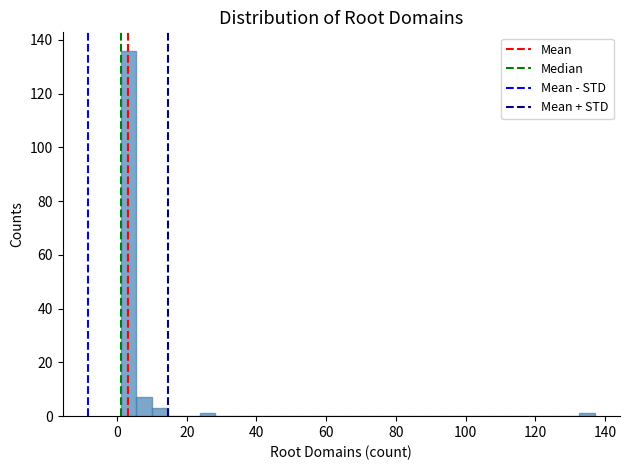

Around what value on the x-axis is the tallest bar? Give the approximate position of its centre, as read against the axis.

4